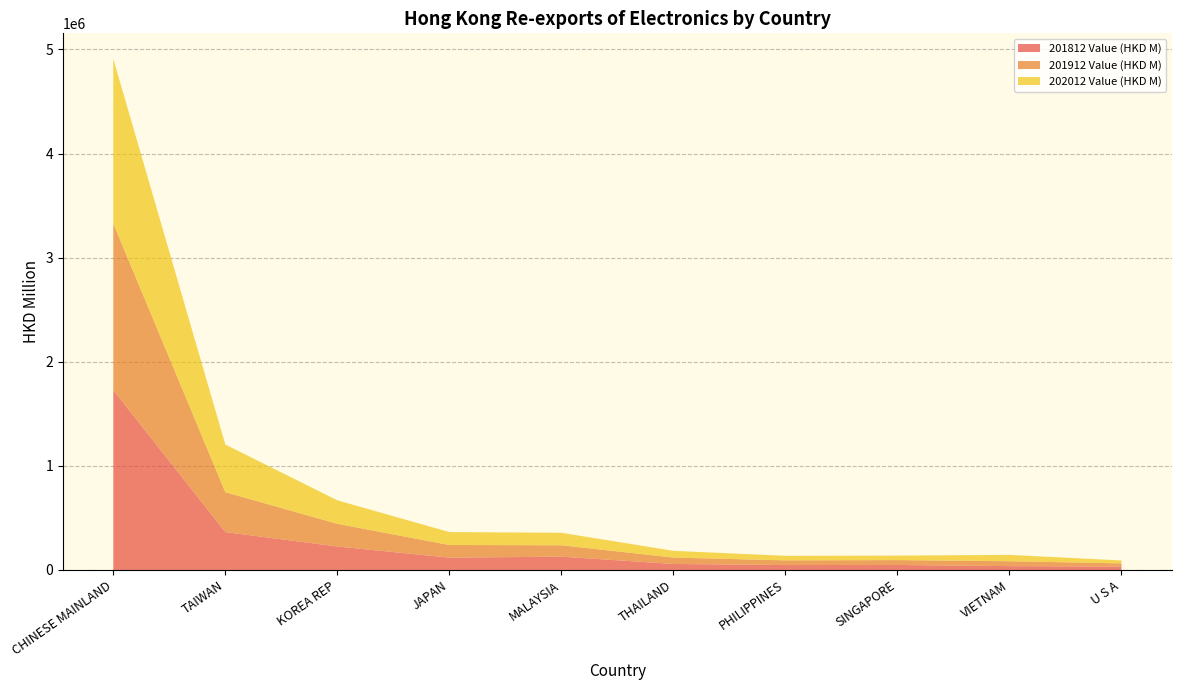

The 201812 Value (HKD M) series shows 363775.0 at TAIWAN. True or false?

True